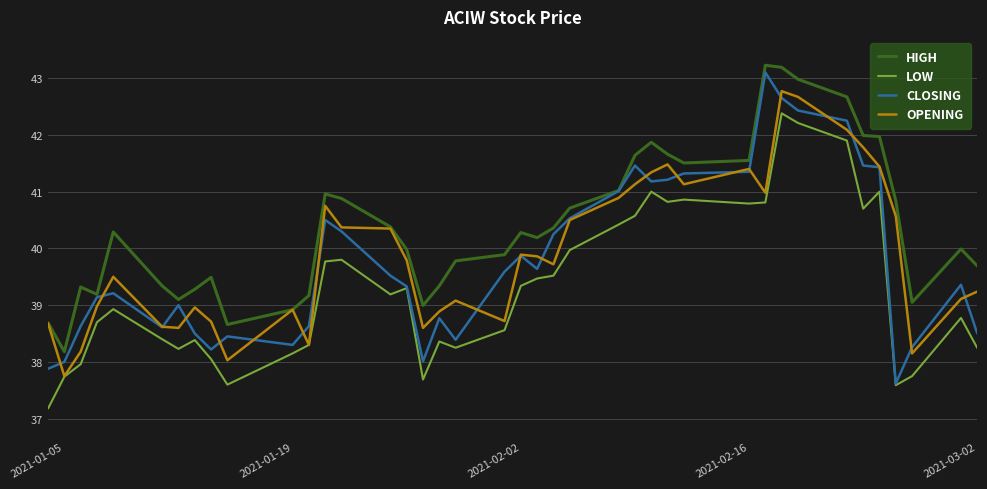

What is the minimum value shown in the chart?

37.2